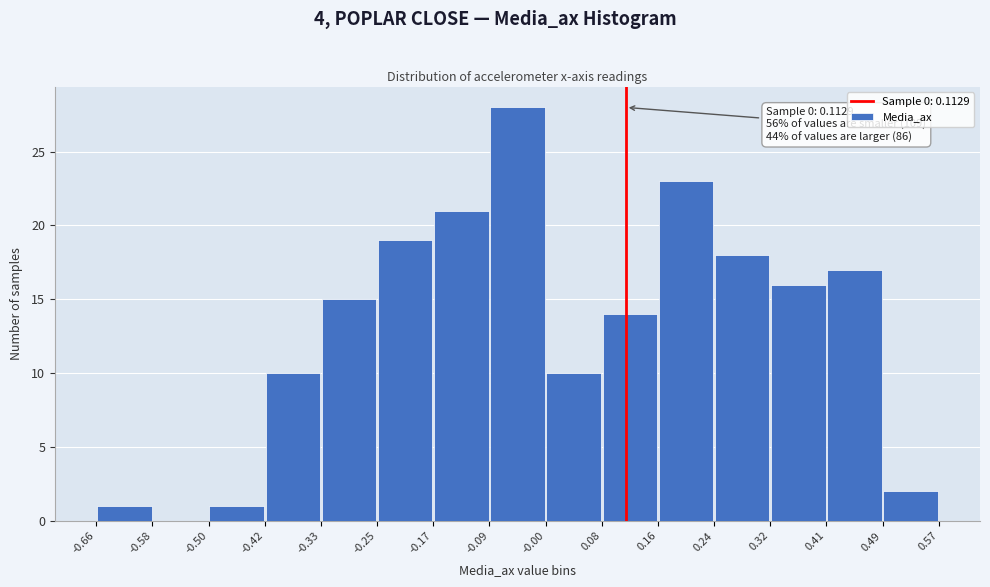

Over which range of the x-axis is the bar tallest?

-0.09 to -0.00